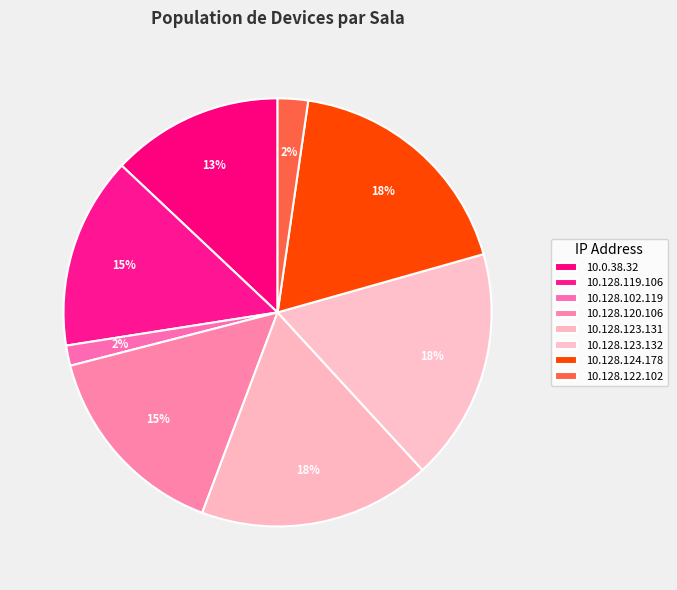

Is it true that 10.128.123.131 is 30% of the pie?

False